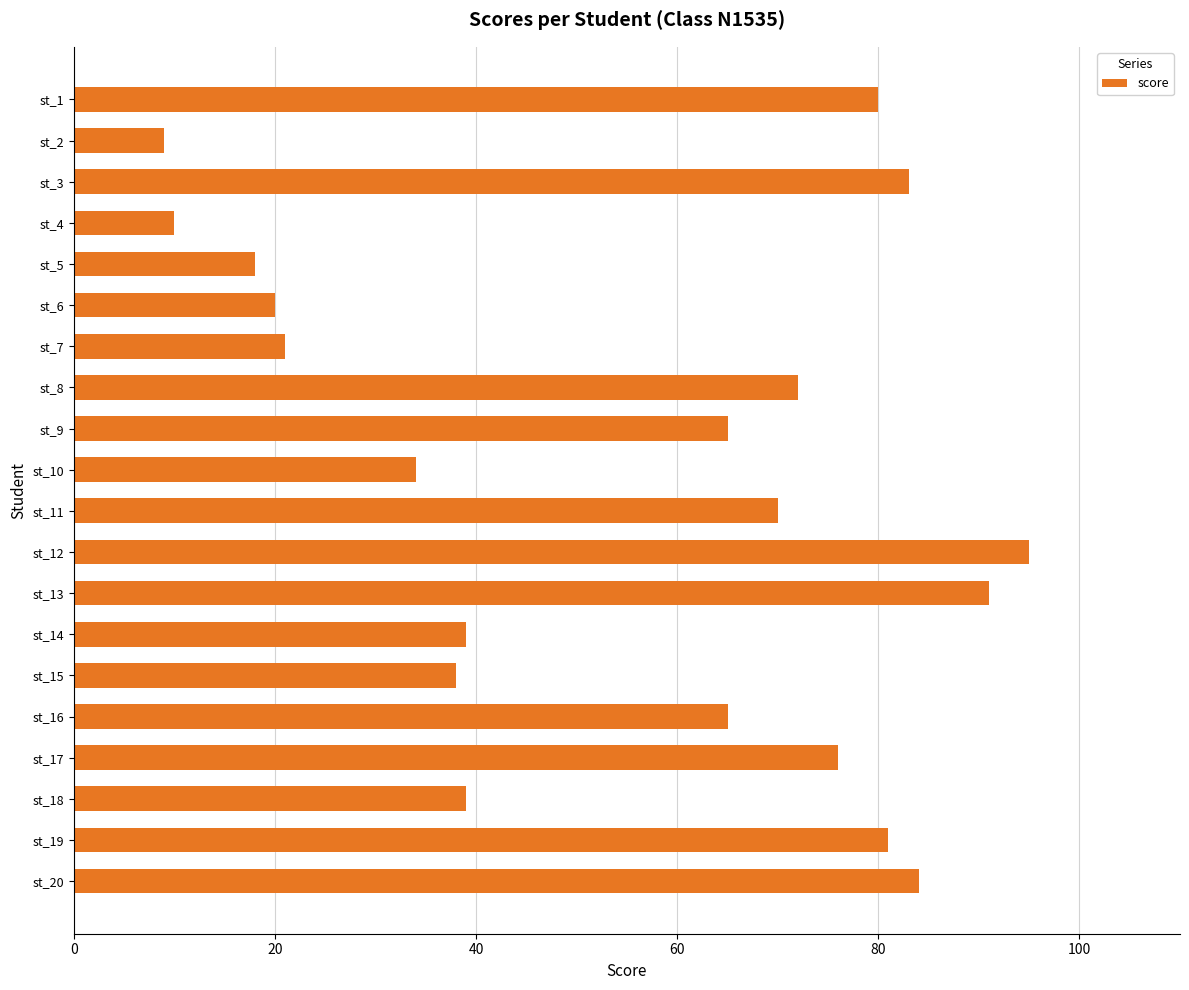

The chart shows a value of 39 at st_14. True or false?

True